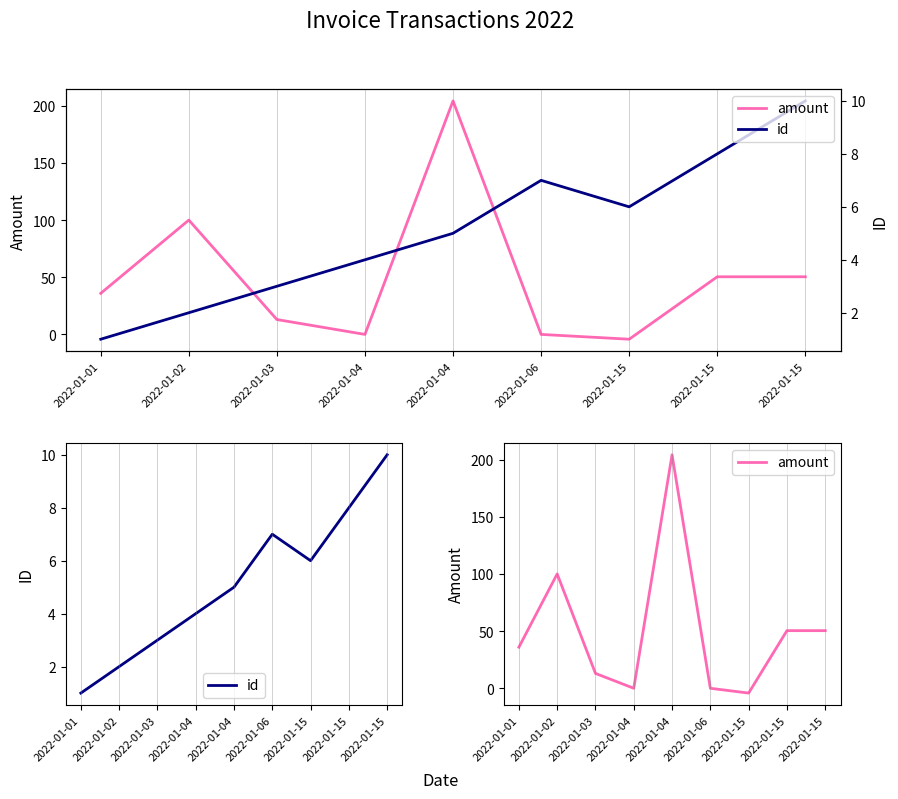

Rank the series at 2022-01-15 from highest to lowest value.

id, amount